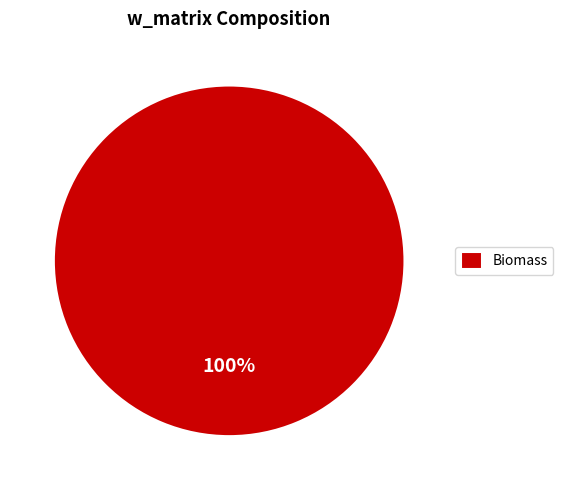

How many segments does this pie chart have?

1